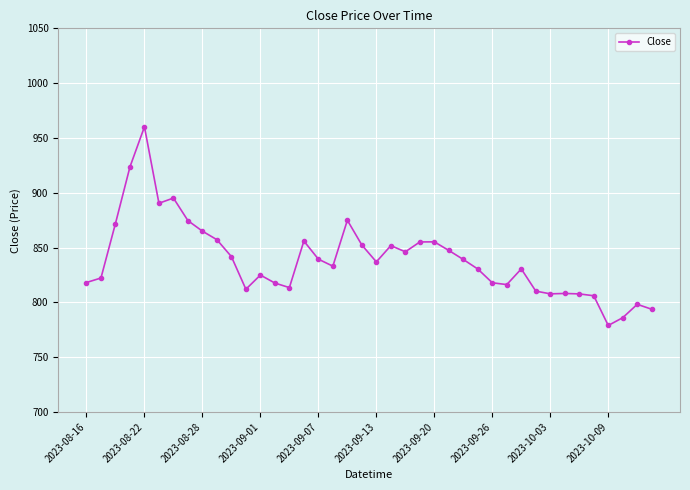

What is the greatest value displayed?

960.2